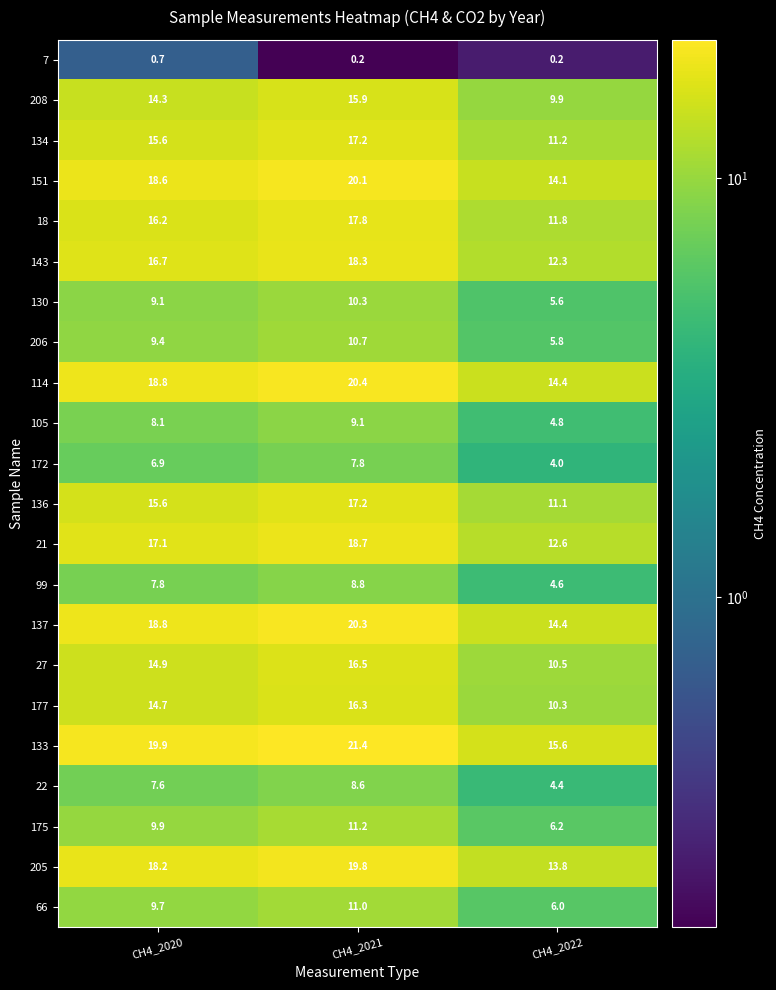

At which label does 143 reach its peak?

CH4_2021